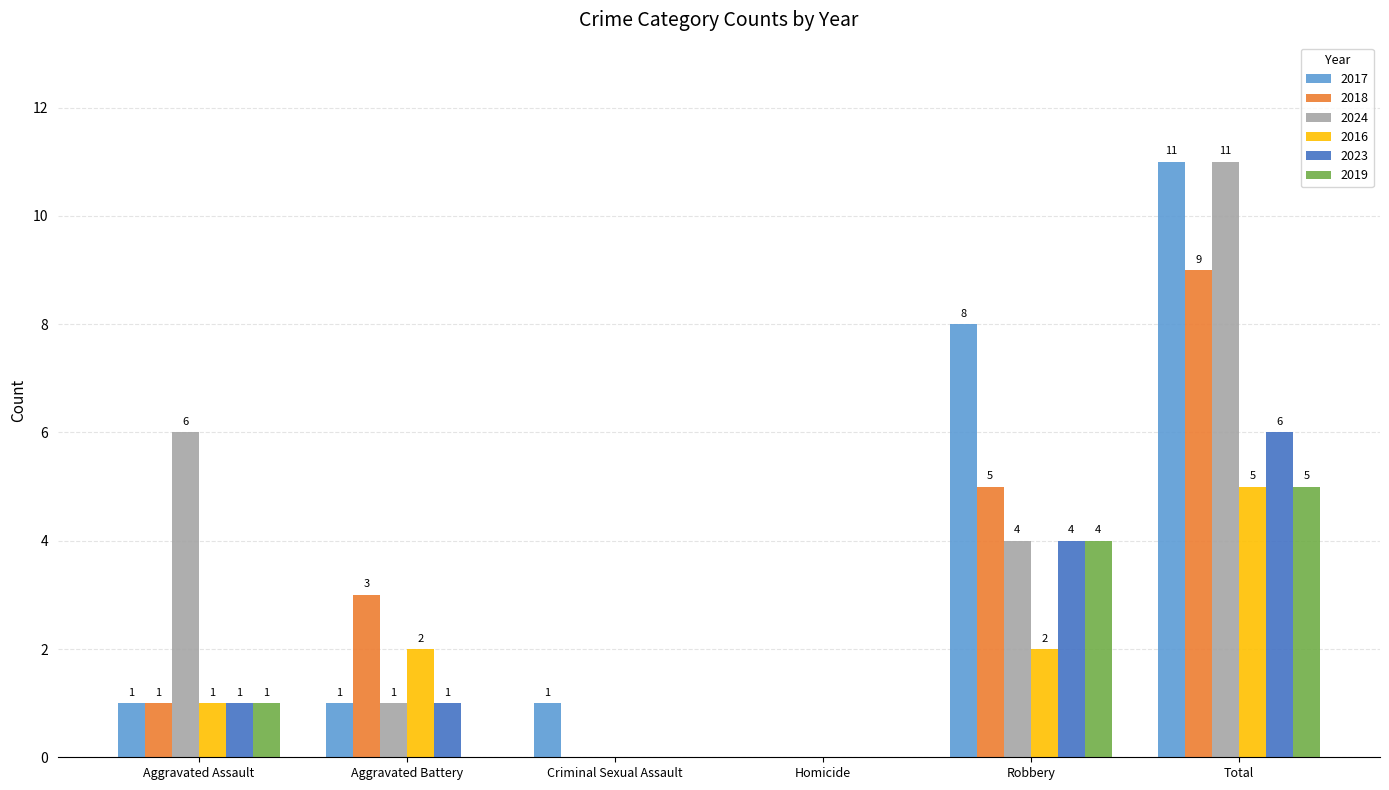

The 2016 series shows 1 at Aggravated Assault. True or false?

True